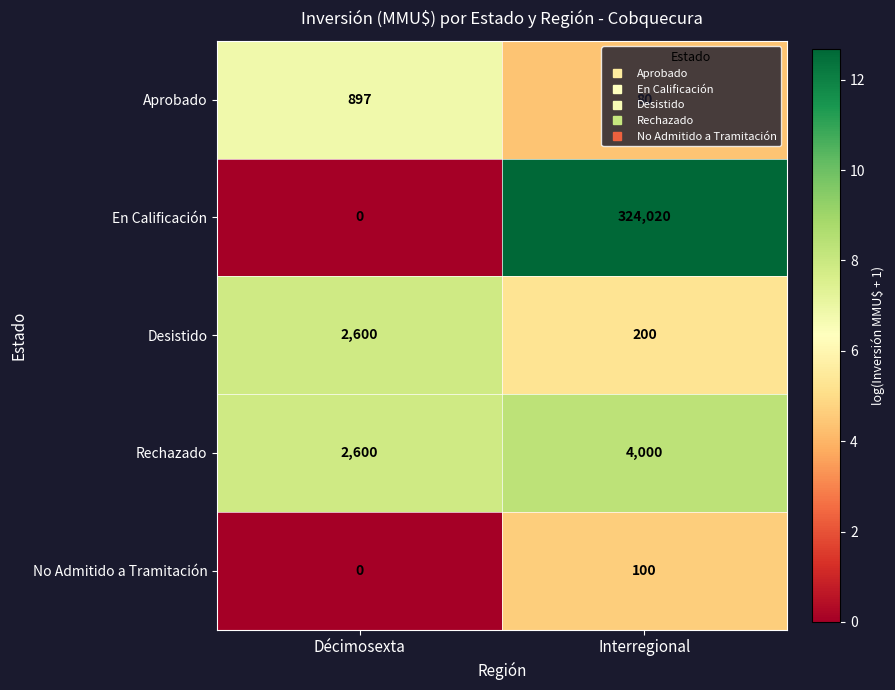

At which label does Rechazado reach its minimum?

Décimosexta